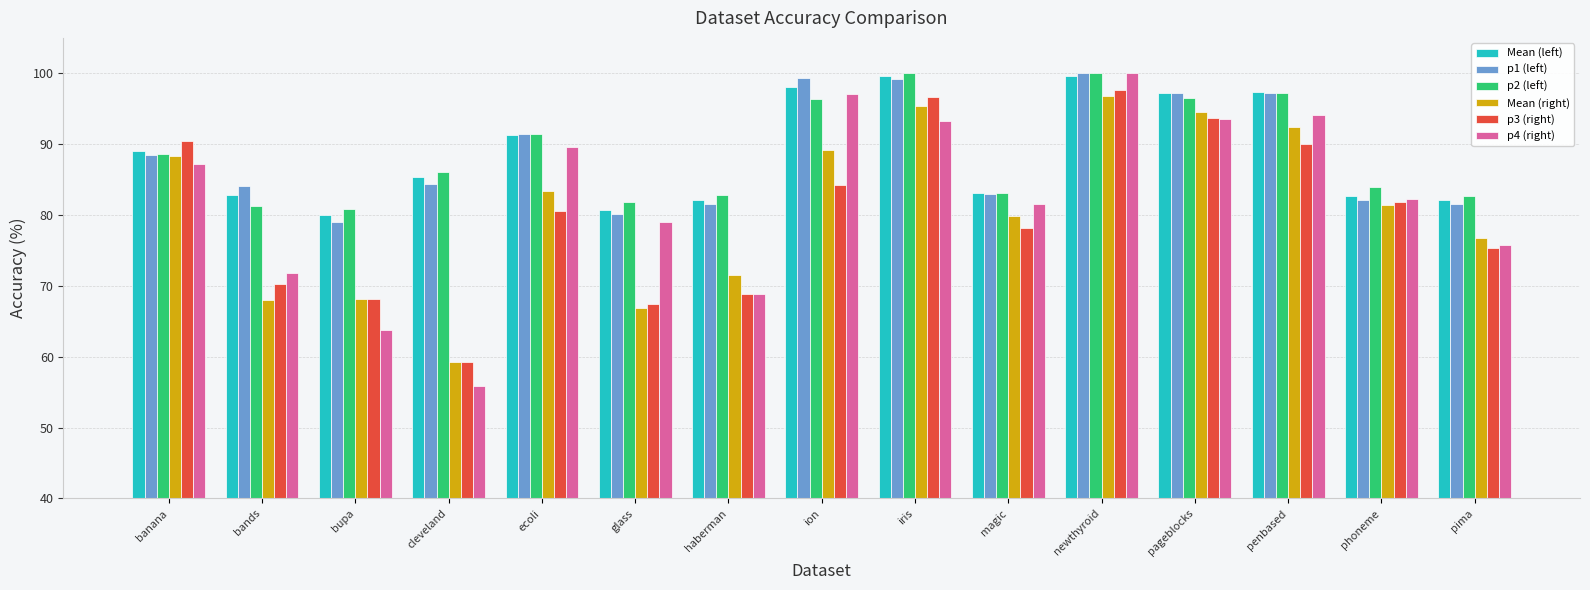

Which series has the widest spread of values?

p4 (right)